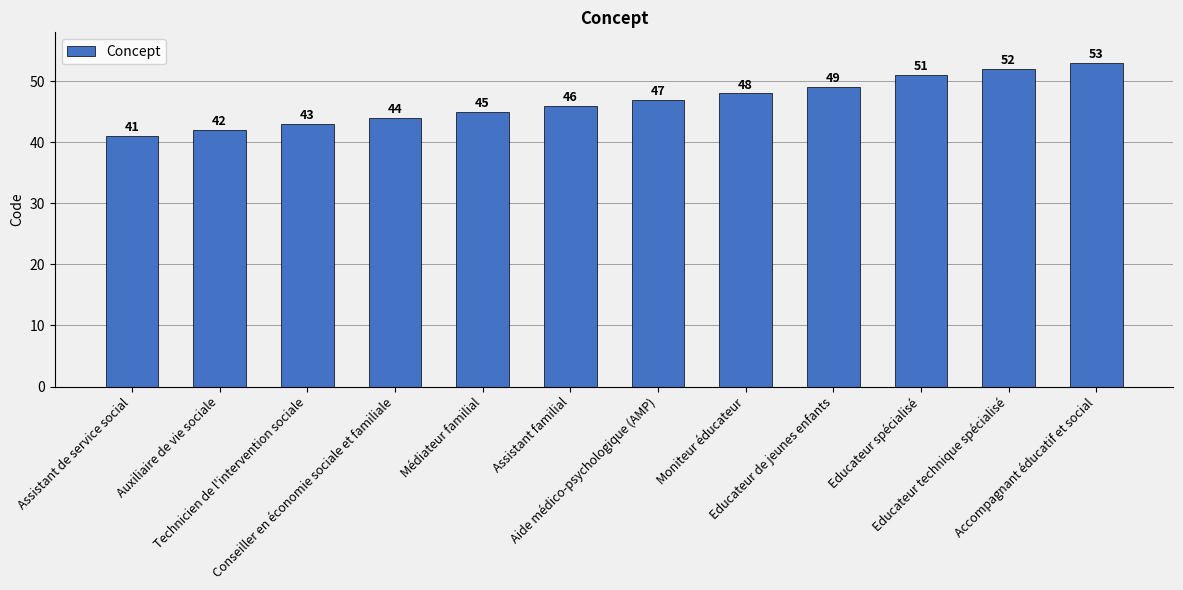

What is the maximum value shown in the chart?

53